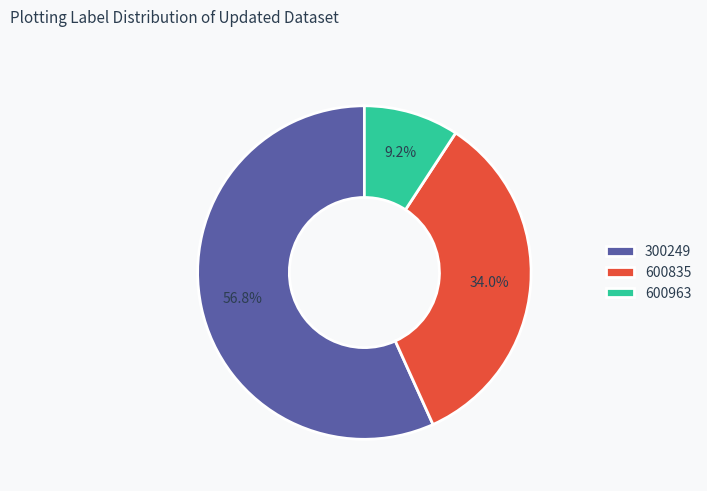

Rank the categories by value from lowest to highest.

600963, 600835, 300249